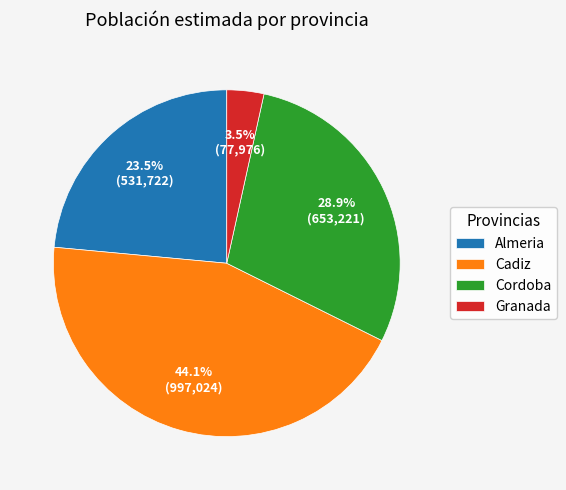

What is the ratio of the value at Granada to the value at Almeria?

0.1